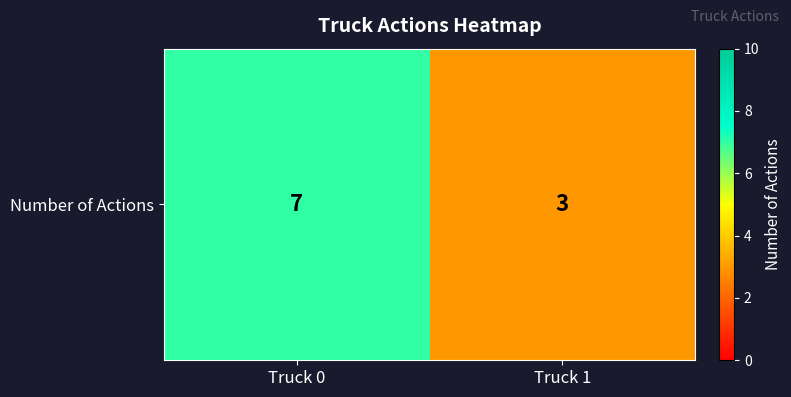

Which has a higher value, Truck 0 or Truck 1?

Truck 0